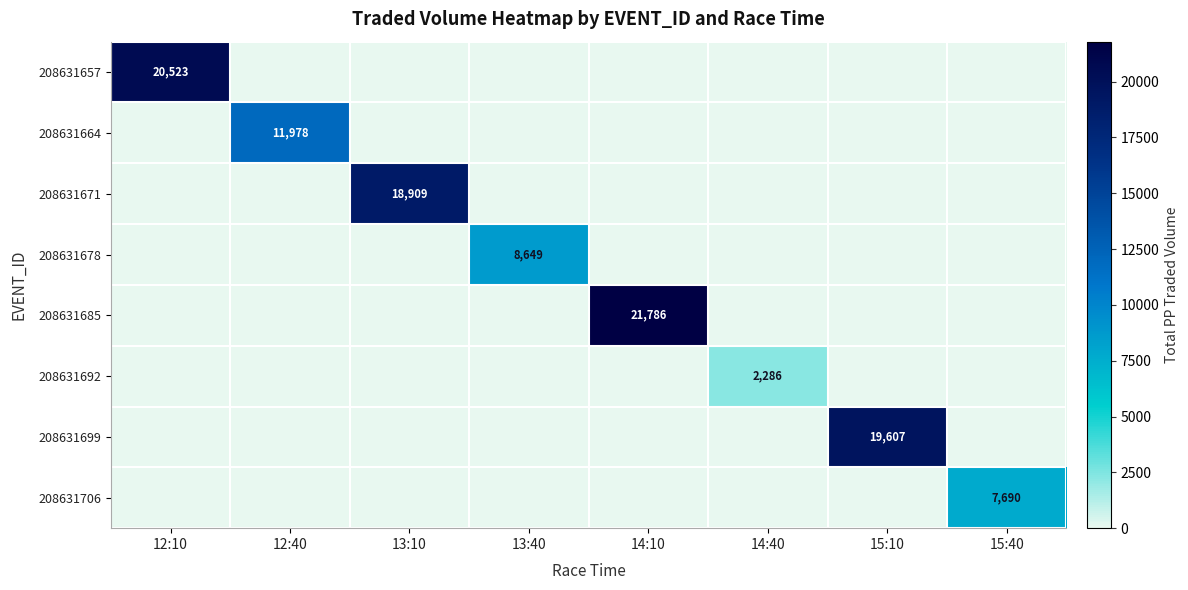

True or false: 208631657 has a value of 10322 at 12:10.

False